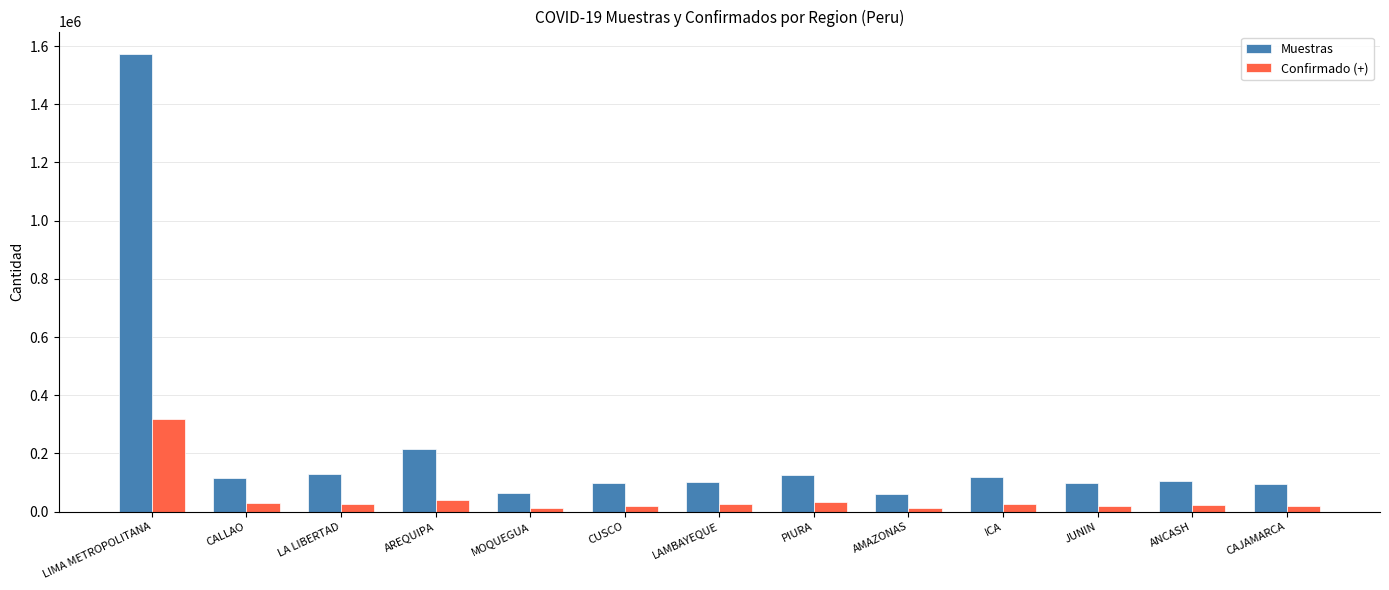

Are the bars horizontal?

No